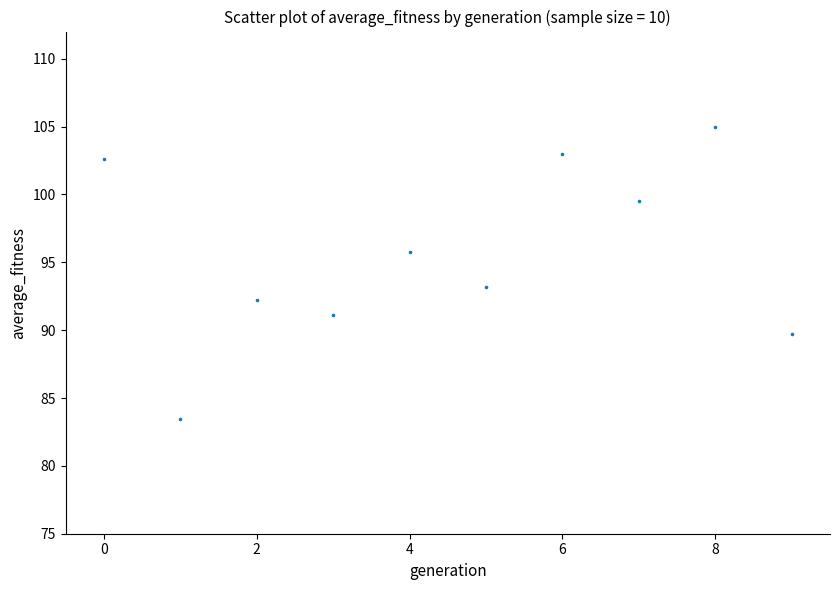

What Y value in the scatter plot is closest to 94?

93.2